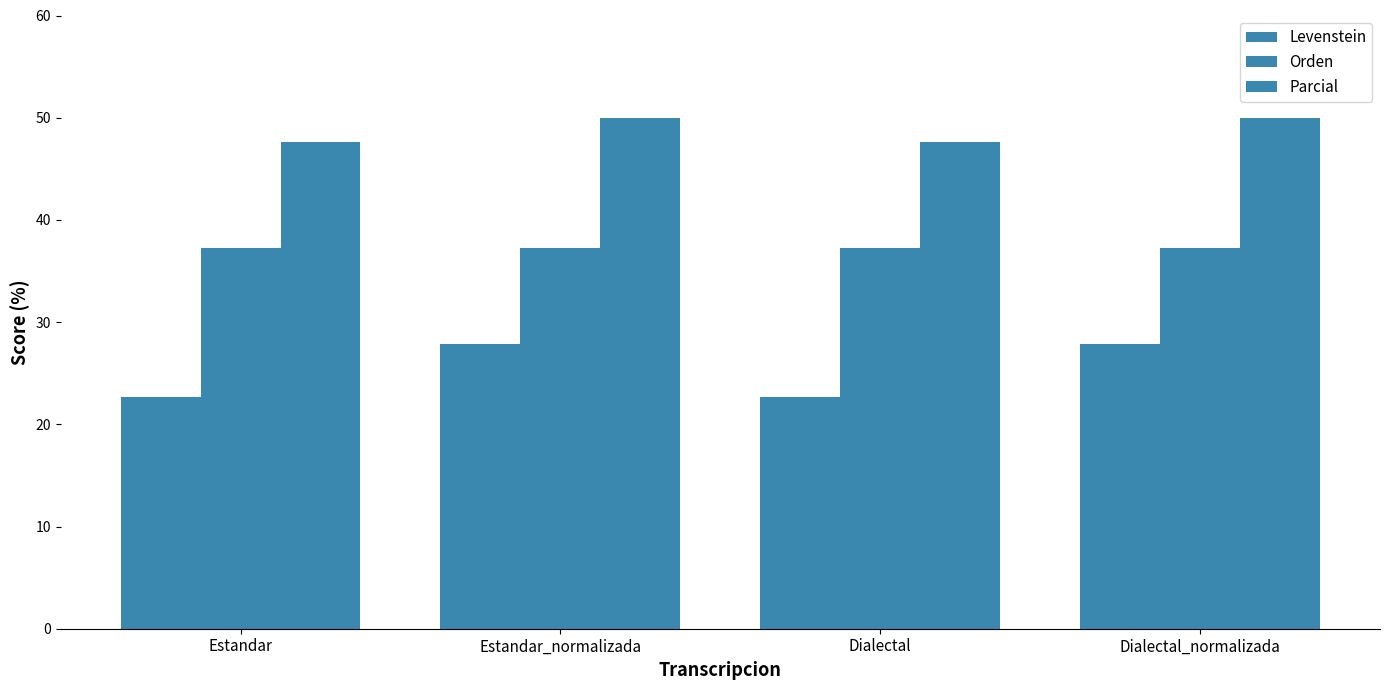

How many data points in Parcial are less than 50?

2